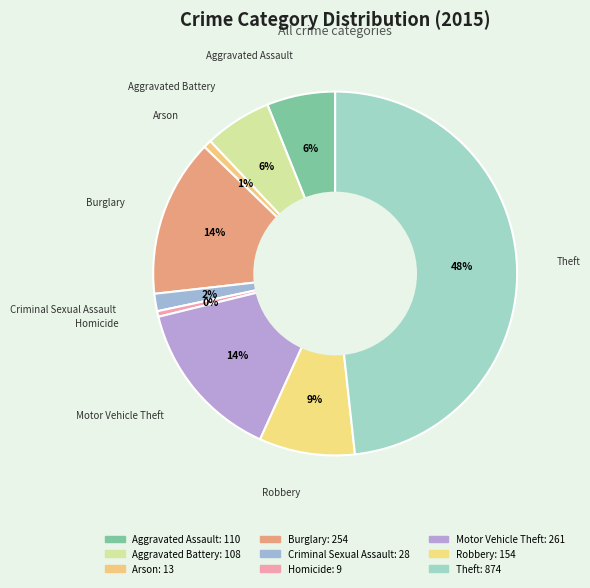

The Criminal Sexual Assault slice represents 2% of the pie. True or false?

True